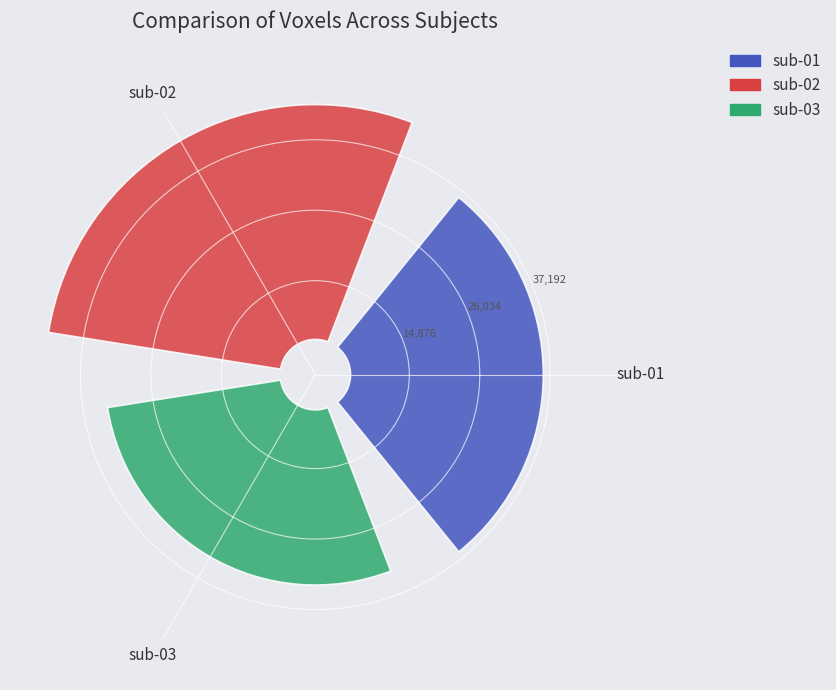

Does sub-03 account for over 50% of the chart?

No